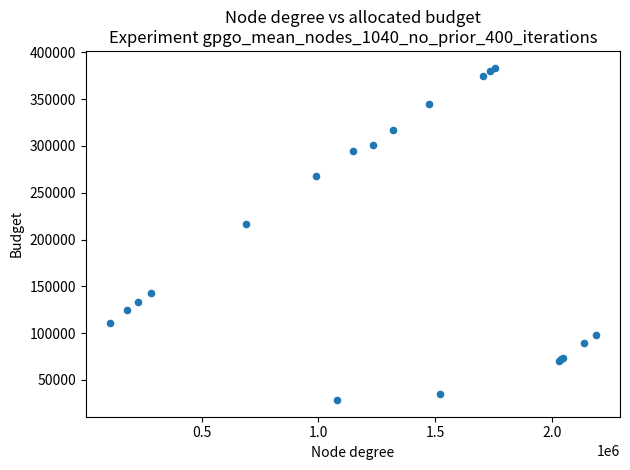

What Y value in the scatter plot is closest to 206097?

216279